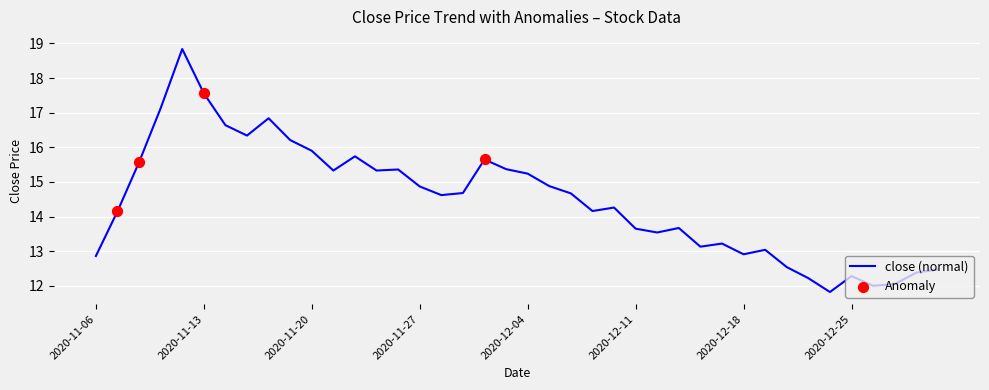

What is the smallest value displayed?

11.8